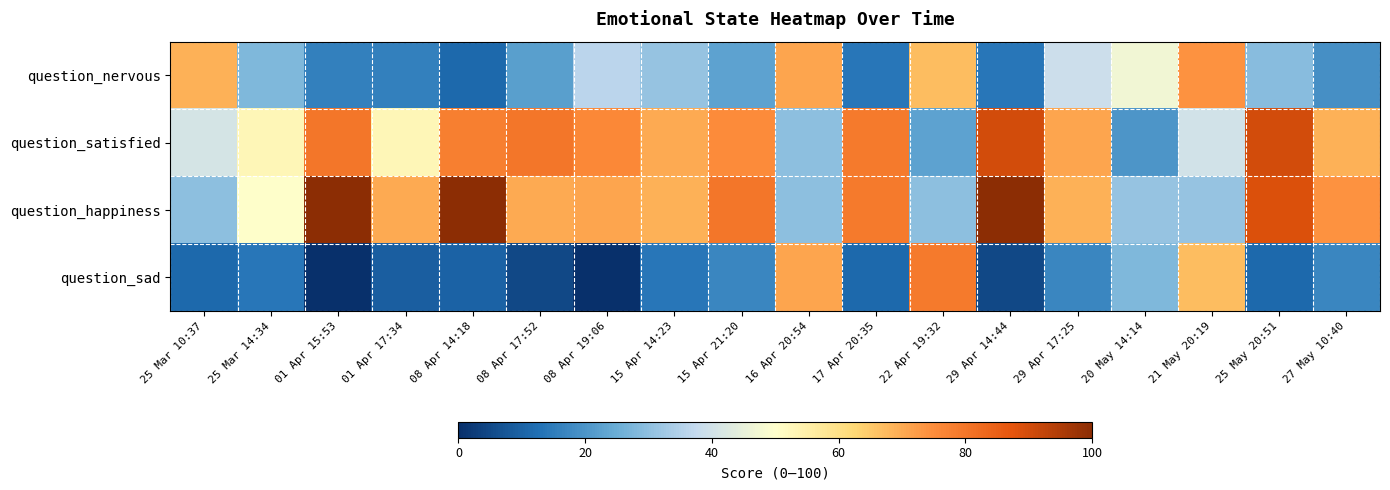

How many series are shown in this chart?

4